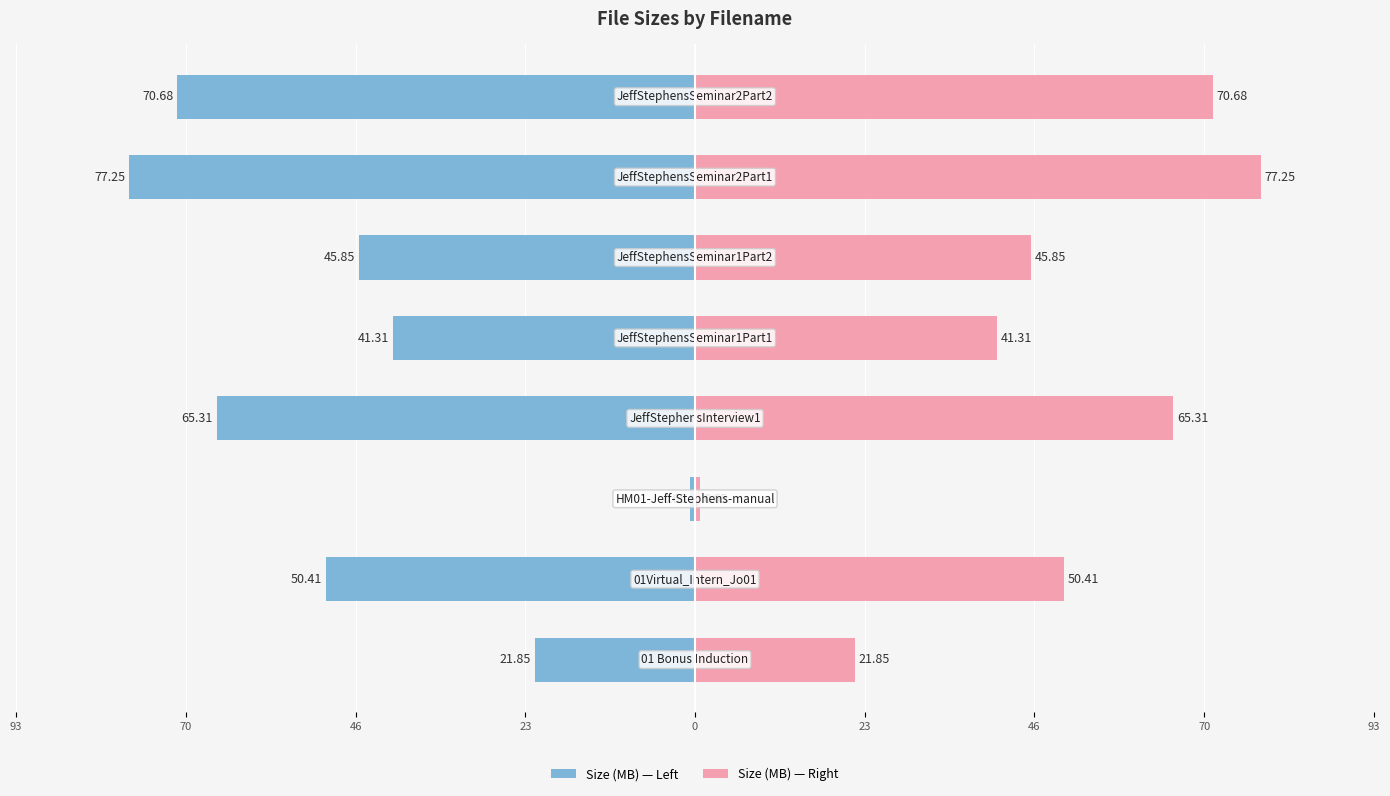

Reading left to right, transcribe all the data shown in this chart.

Size (MB) — Left: -21.9	-50.4	-0.7	-65.3	-41.3	-45.9	-77.2	-70.7
Size (MB) — Right: 21.9	50.4	0.7	65.3	41.3	45.9	77.2	70.7